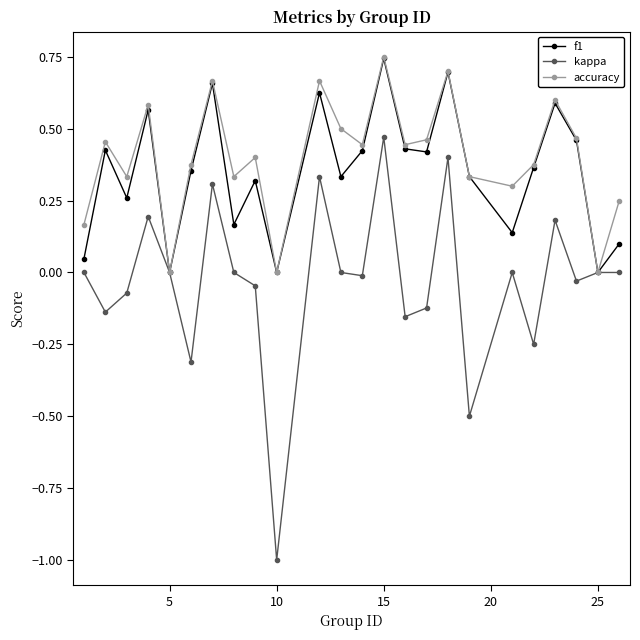

What is the minimum value shown in the chart?

-1.0